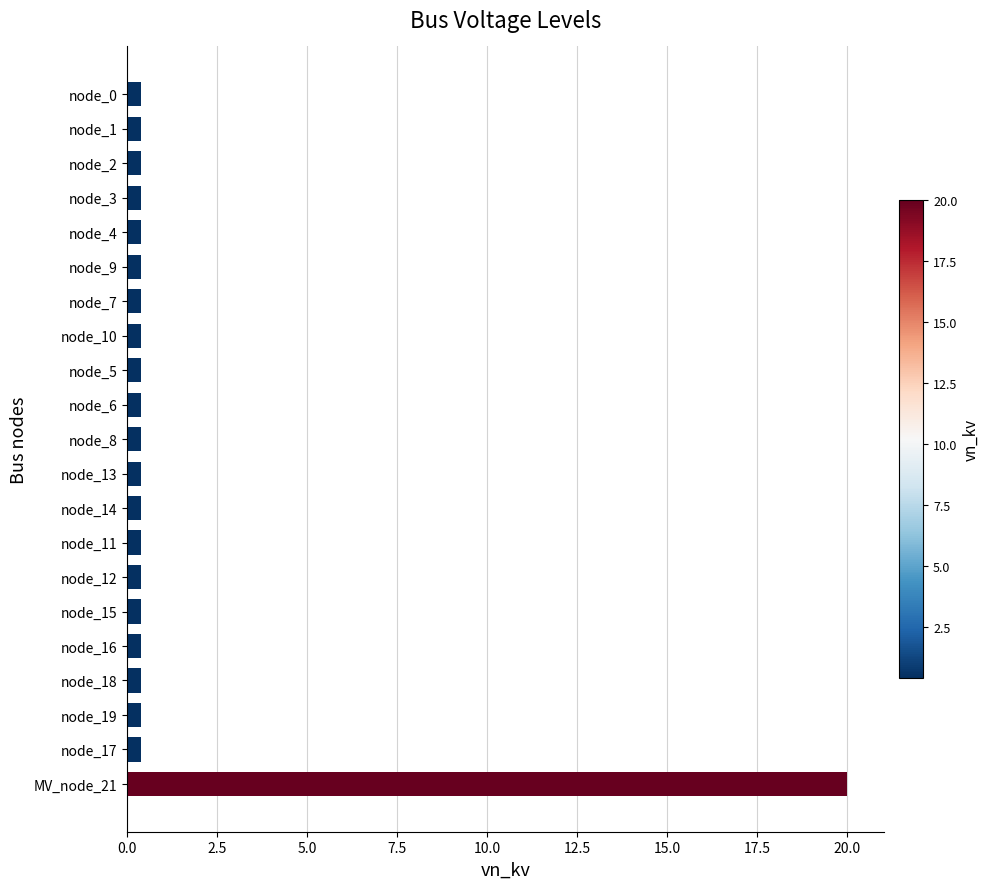

Which category has the highest value across all series?

MV_node_21